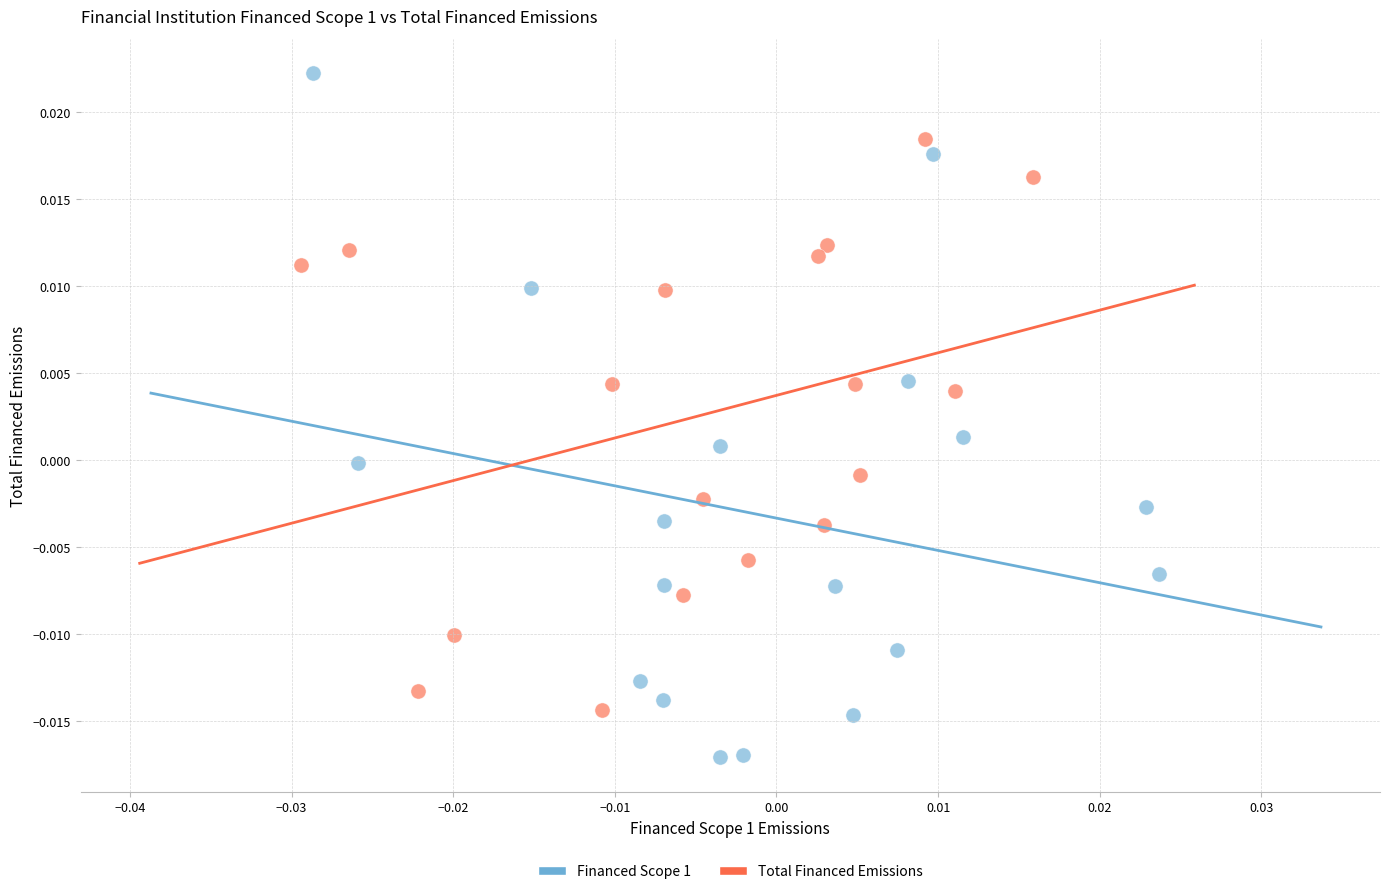

Which series reaches the maximum Y coordinate?

Financed Scope 1